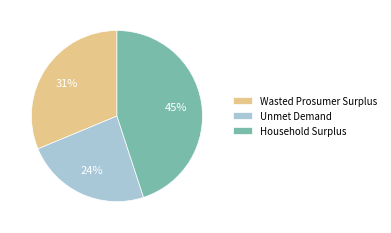

How many segments does this pie chart have?

3